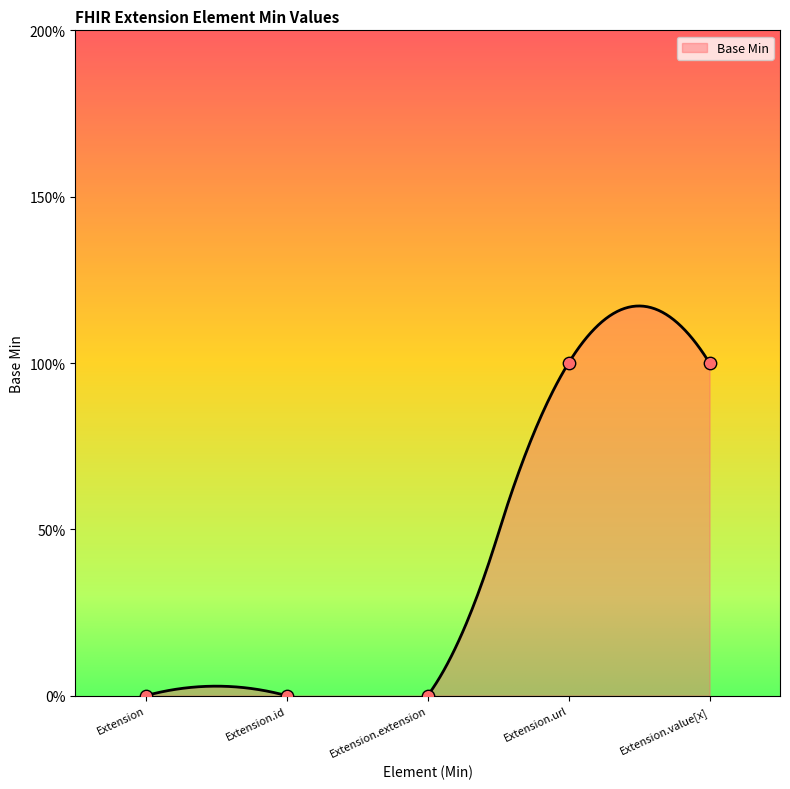

What is the change in value from Extension to Extension.url?

+1